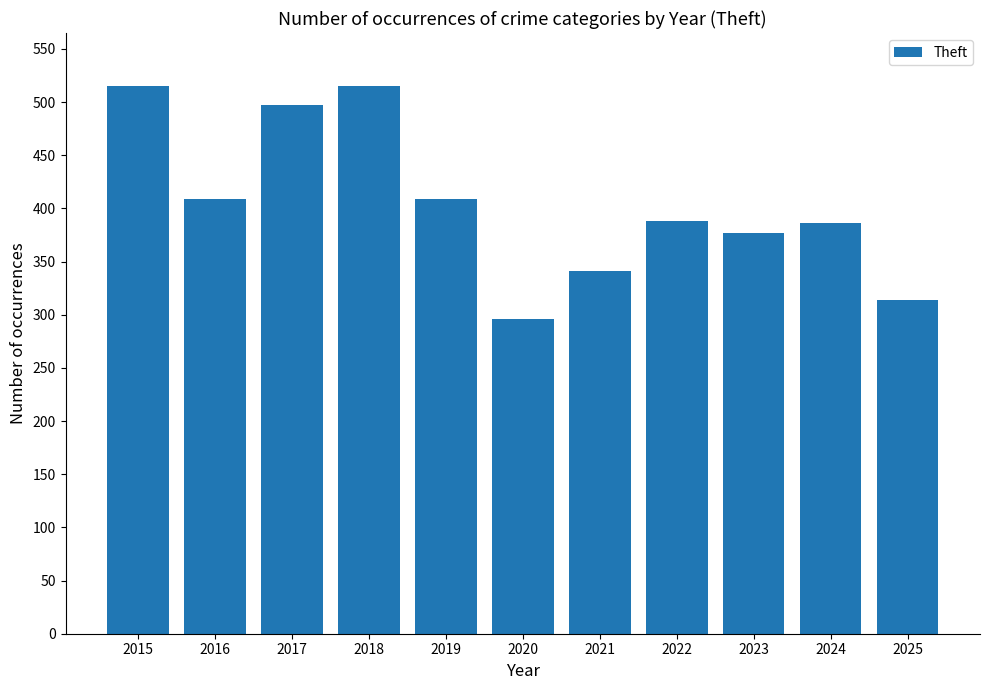

What is the maximum value shown in the chart?

515